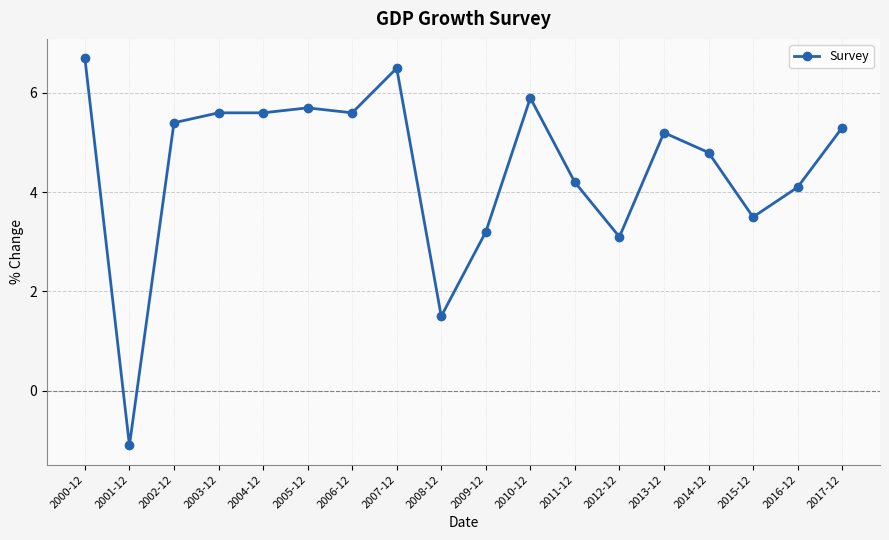

What position from the right is 2008-12?

10